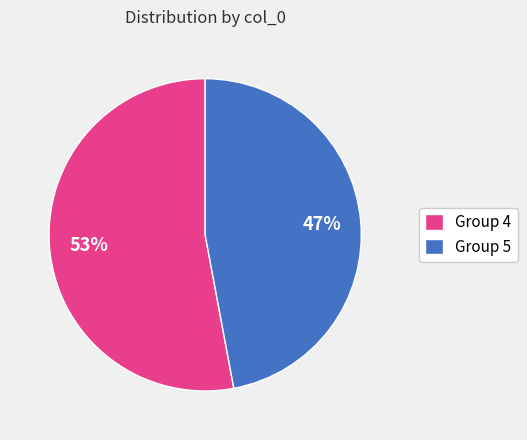

To the nearest percent, what percentage of the pie is Group 4?

53%